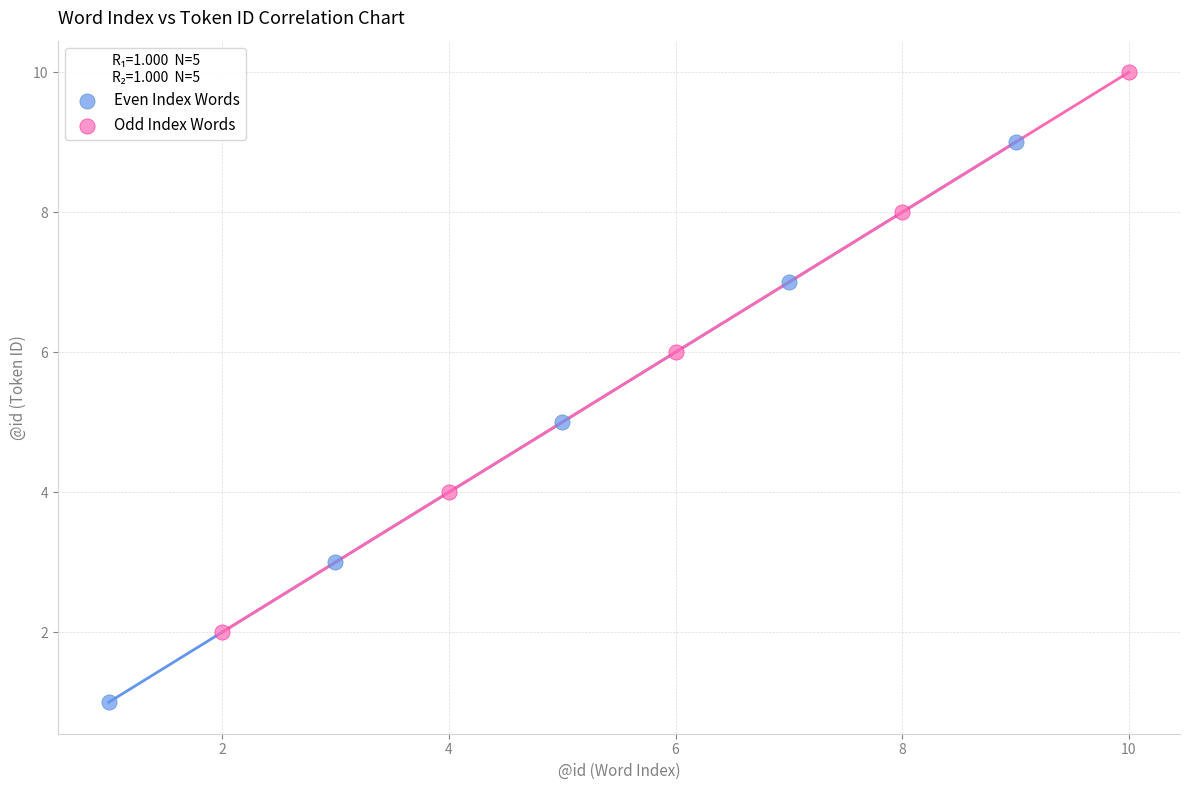

Which series contains the highest Y value?

Odd Index Words